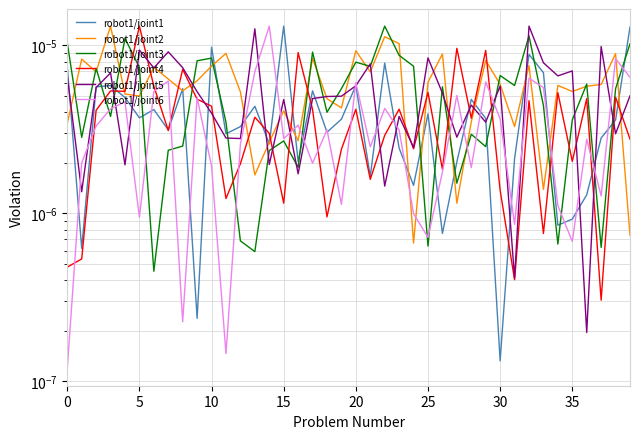

Rank the series by their maximum value, from highest to lowest.

robot1/joint1, robot1/joint2, robot1/joint3, robot1/joint4, robot1/joint5, robot1/joint6